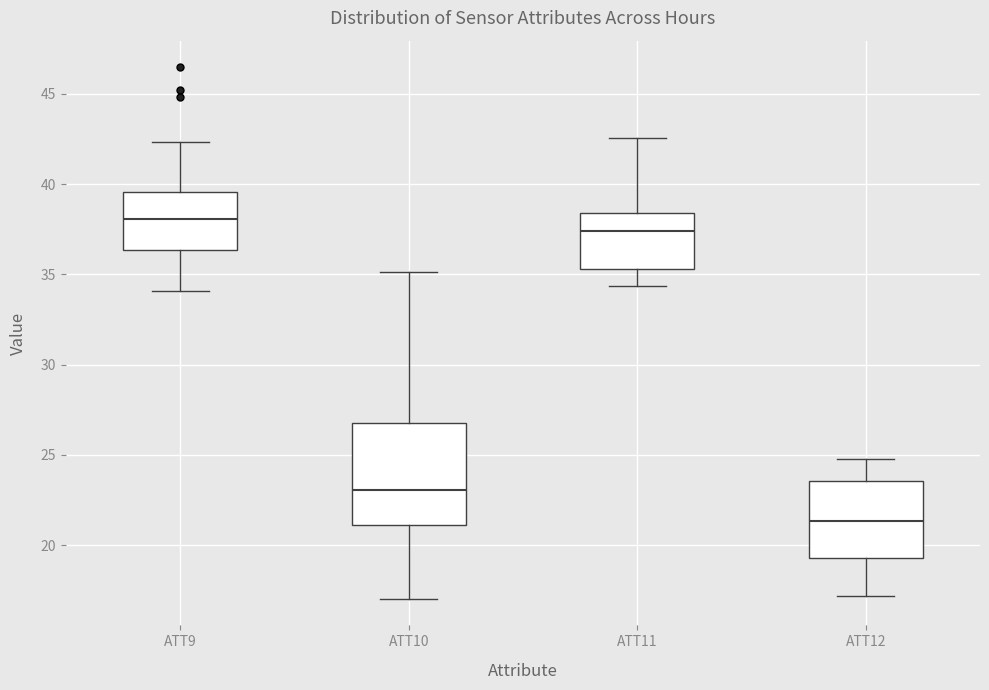

Which box is the tallest, from its lower edge to its upper edge?

ATT10